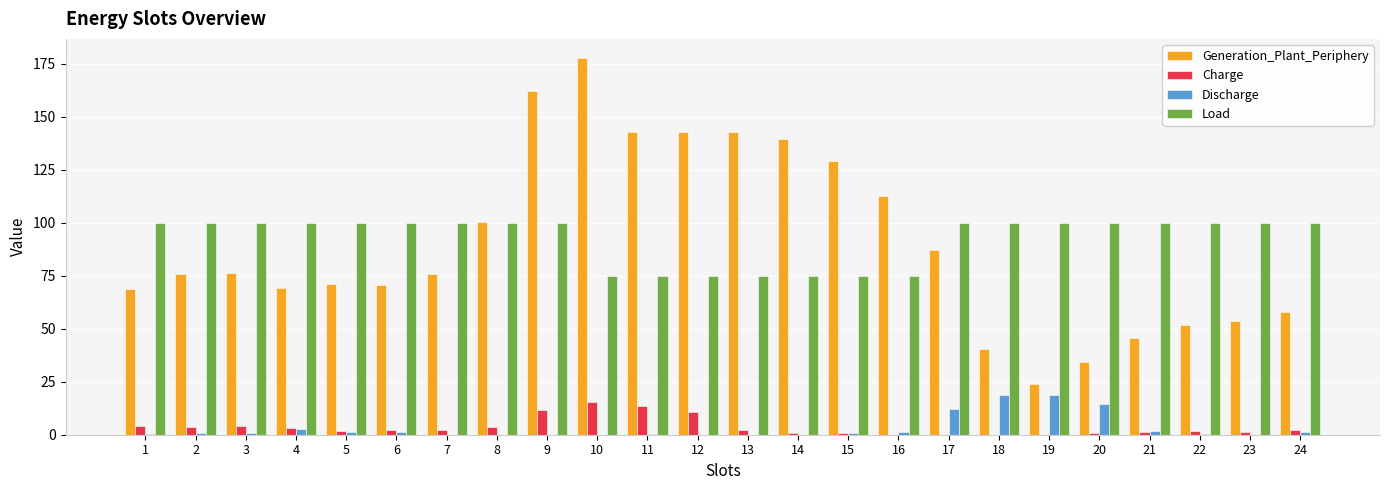

Count the number of data series in this chart.

4